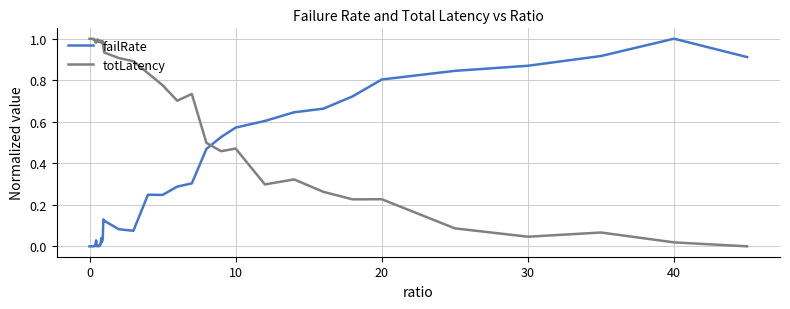

Which series has the largest total across all categories?

totLatency